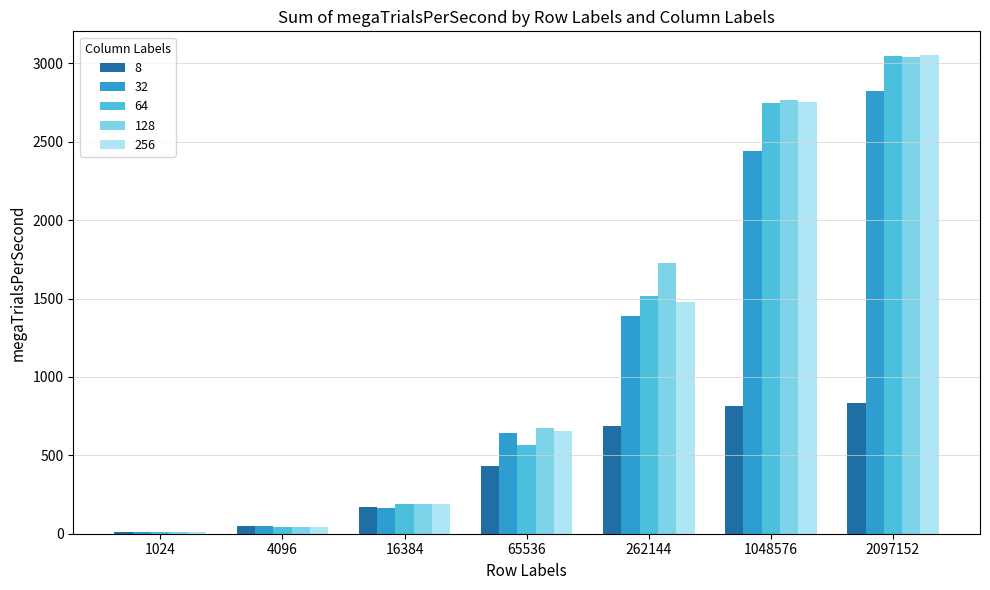

At which label does 32 first exceed 643?

65536